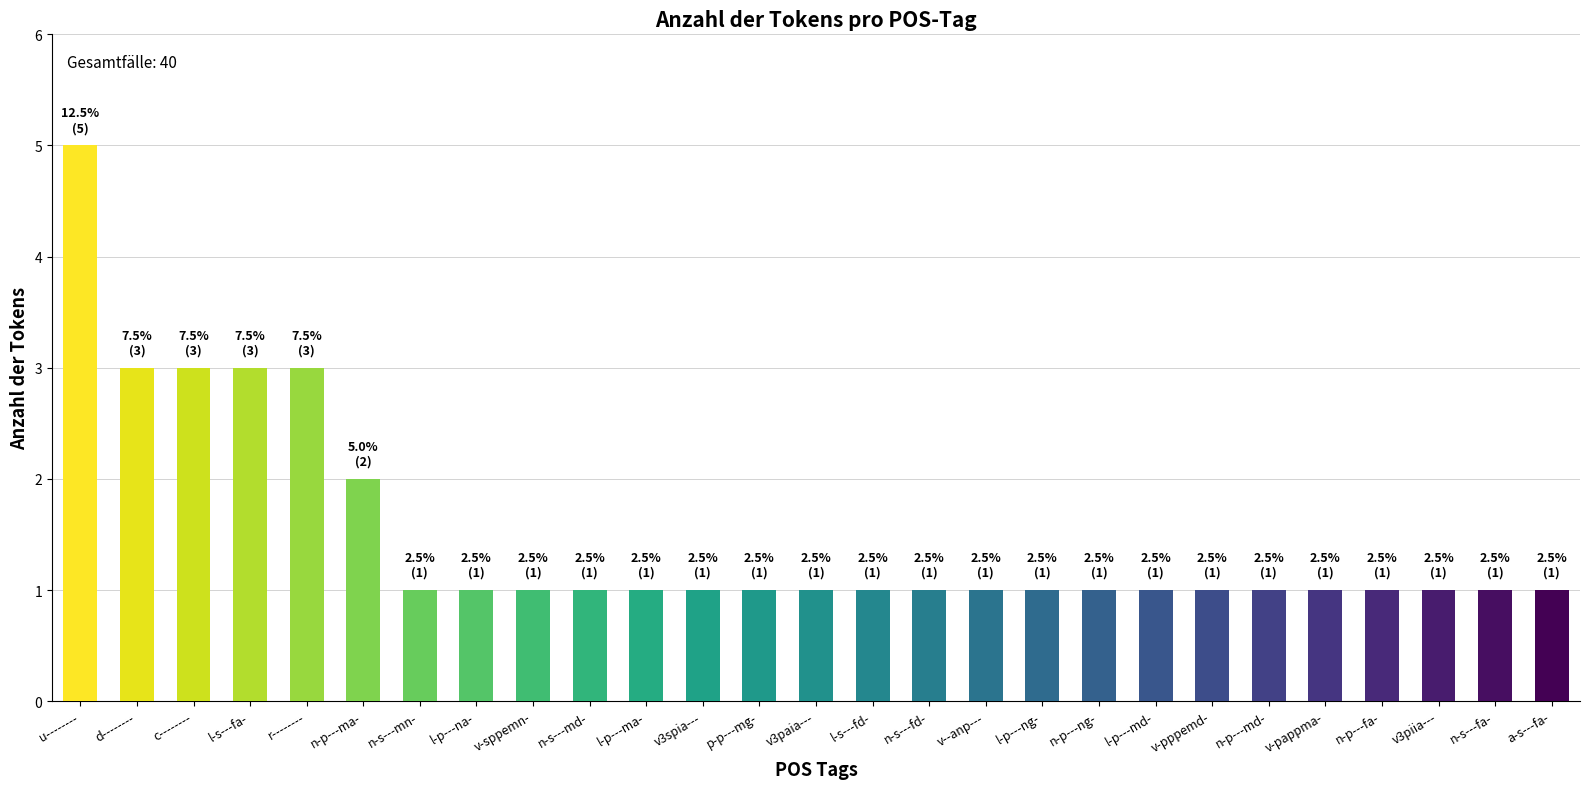

How many distinct data groups are displayed?

1